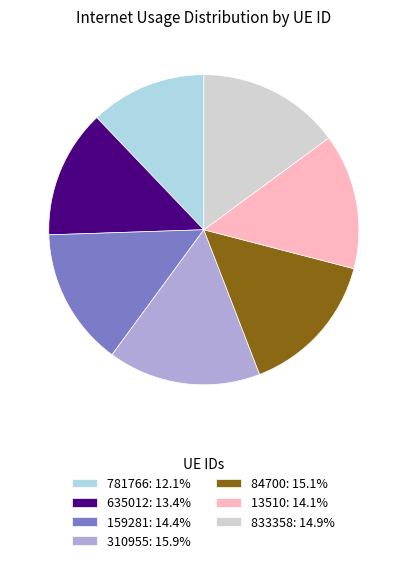

Which category has the smallest portion of the pie?

781766